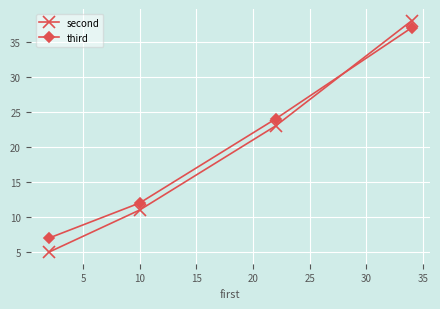

True or false: second and third intersect in this chart.

True